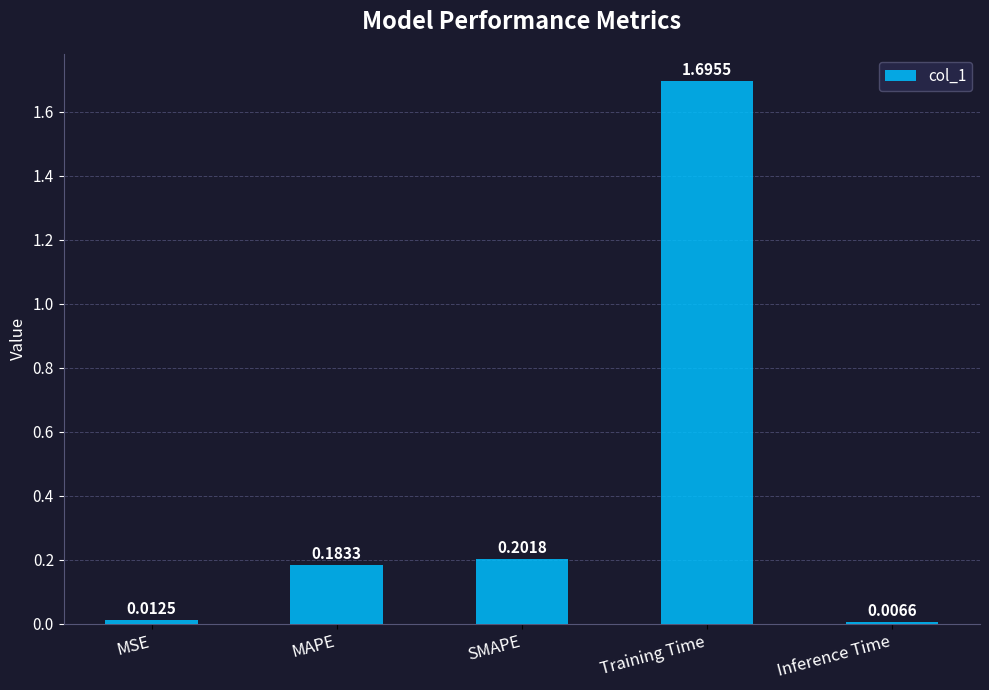

Is it true that the value at MAPE is 0.1?

False